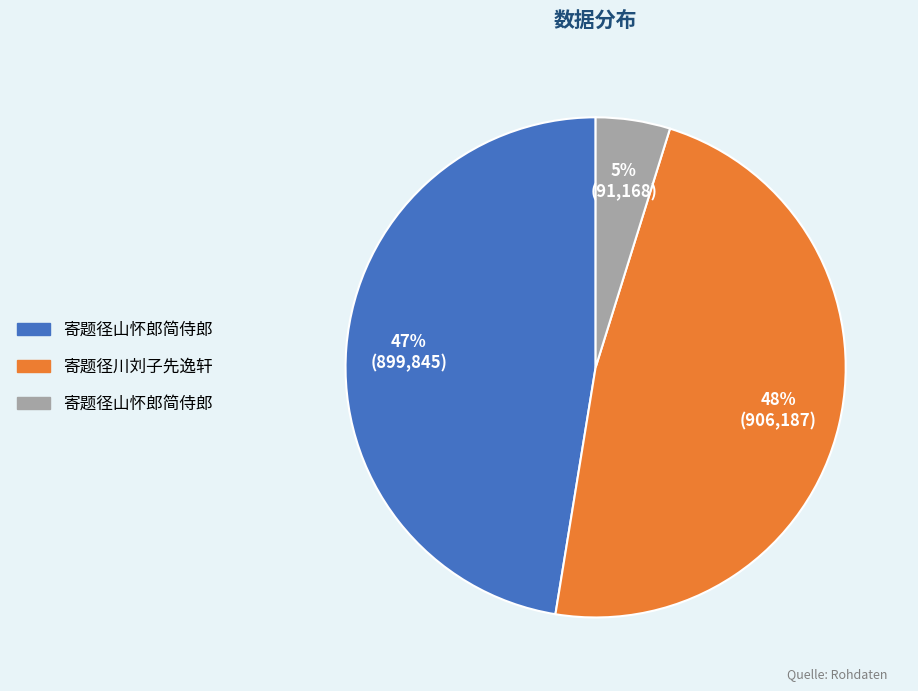

Is there any slice that represents more than half of the pie?

No